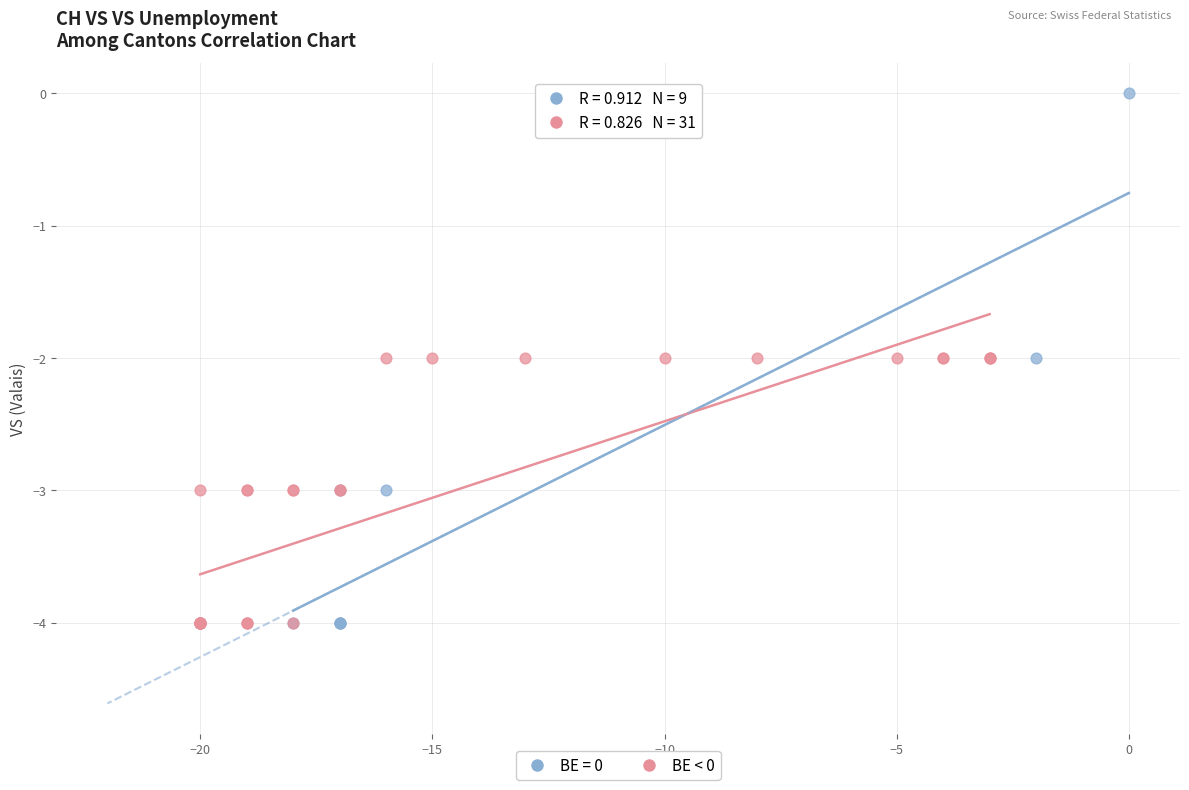

Which series has the largest Y range (max minus min)?

BE = 0